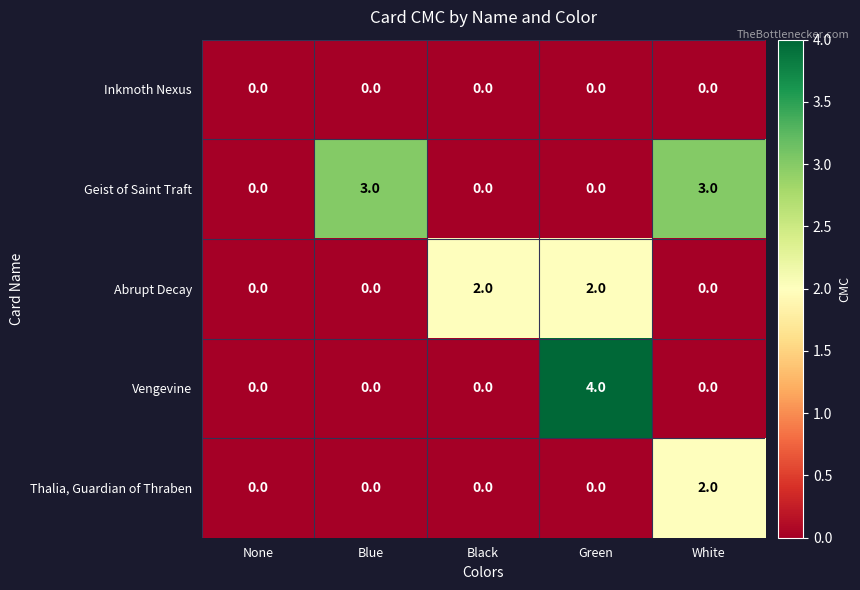

Which series changed the most between Black and Green?

Vengevine